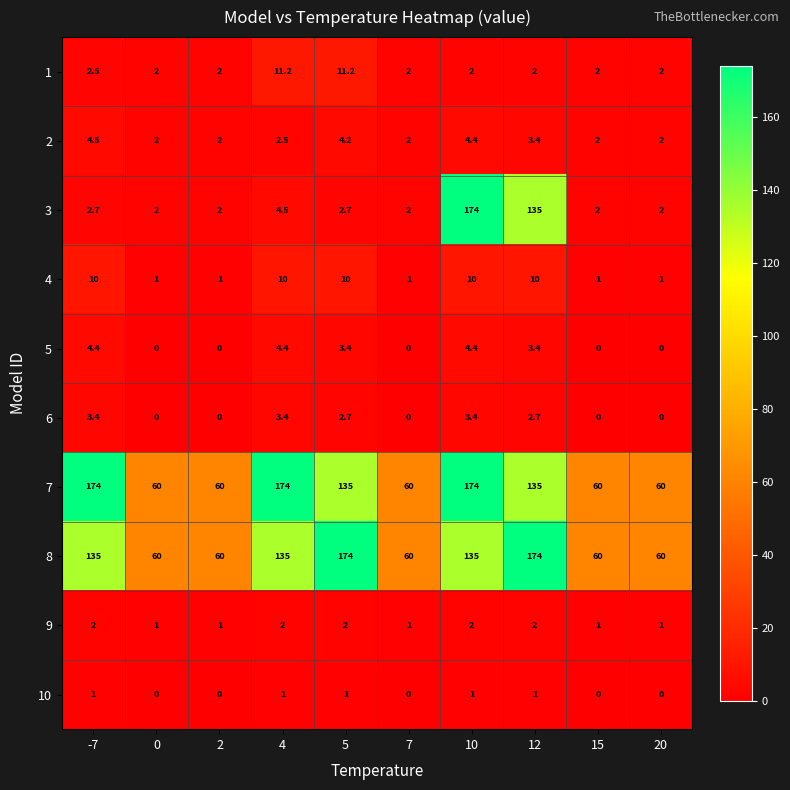

What is the approximate value of 8 at 4?

135.0